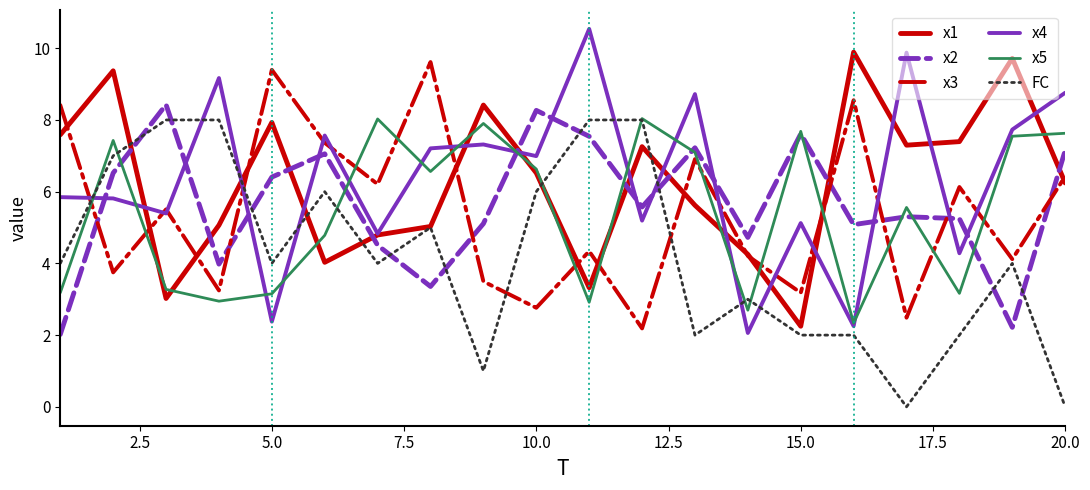

What is the minimum value for x4?

2.1